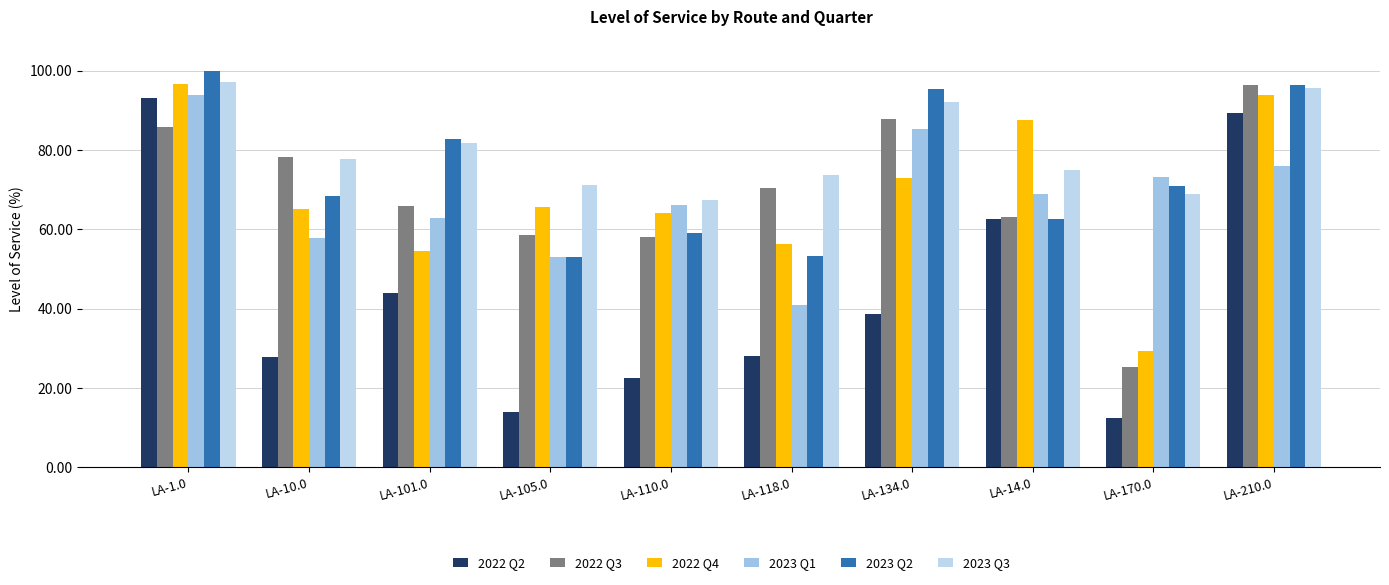

How many bars are there in each group?

6